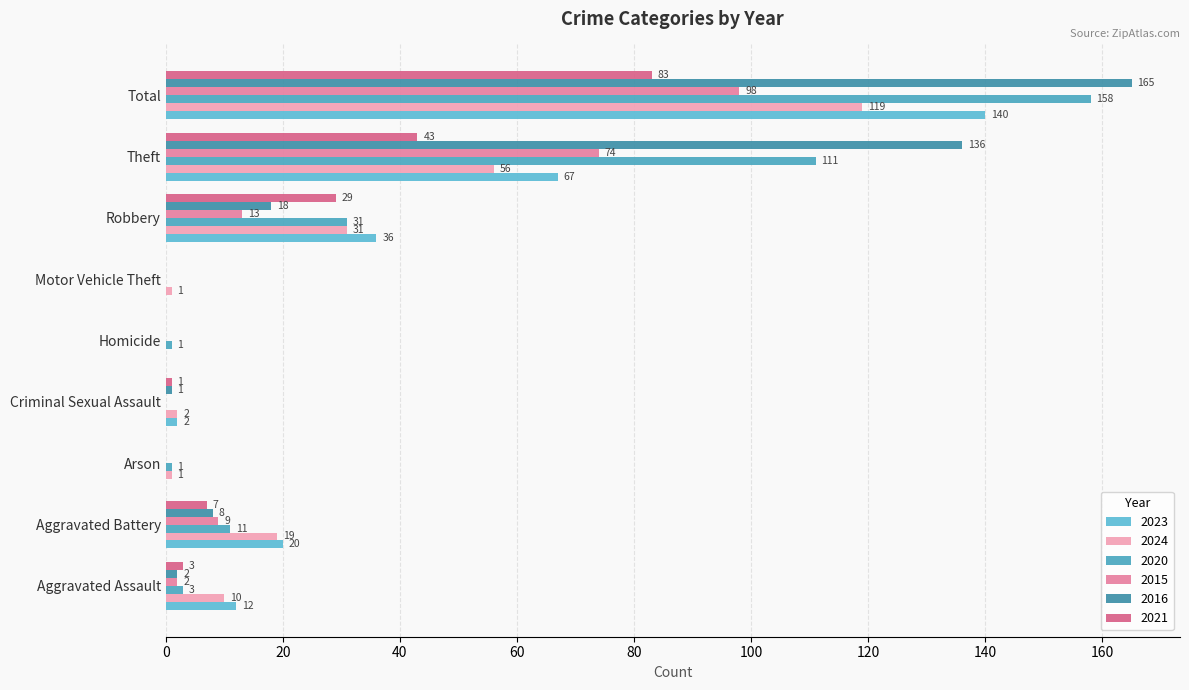

Is the value of 2024 at Motor Vehicle Theft greater than the value of 2021 at Criminal Sexual Assault?

No